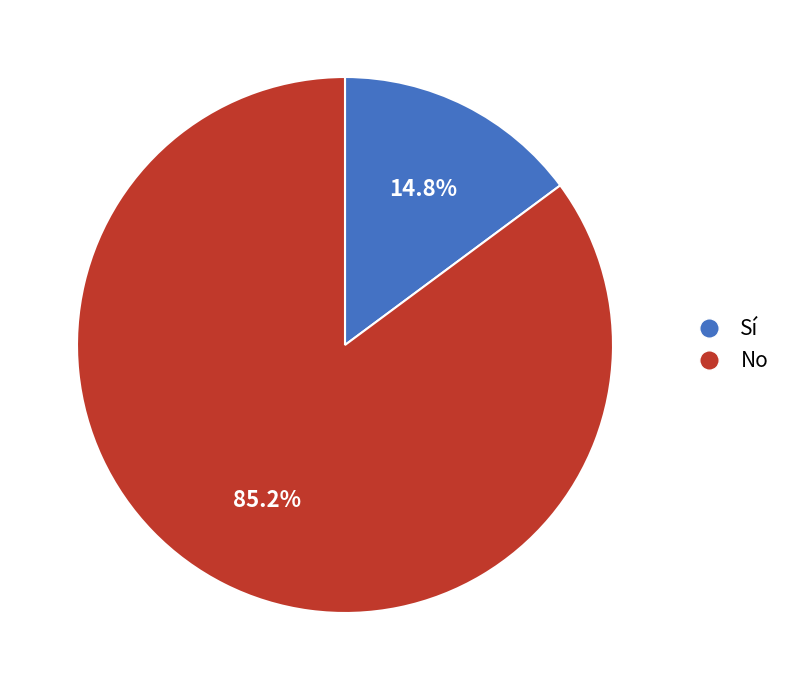

Is there any slice that represents more than half of the pie?

Yes